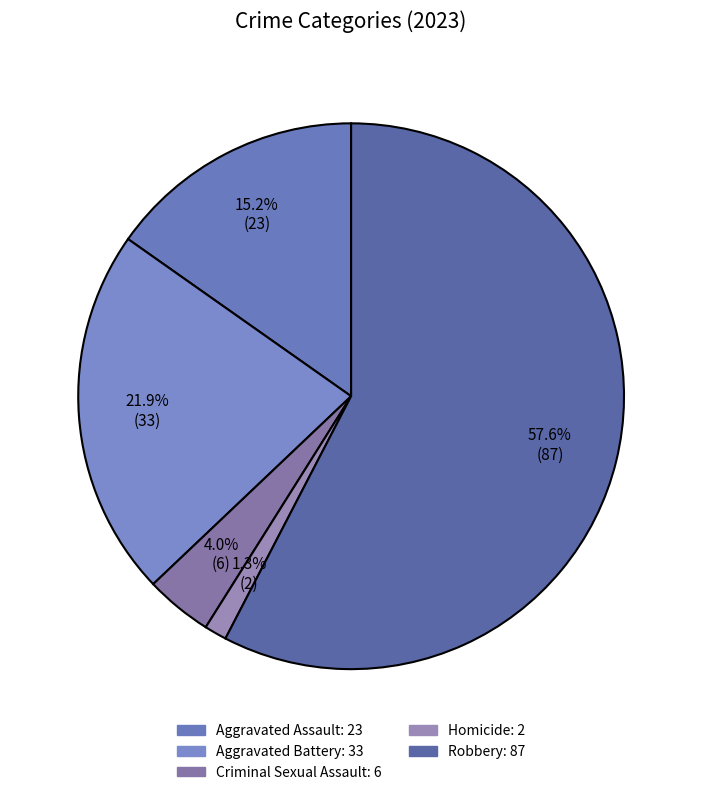

Between Homicide and Aggravated Assault, which is larger?

Aggravated Assault